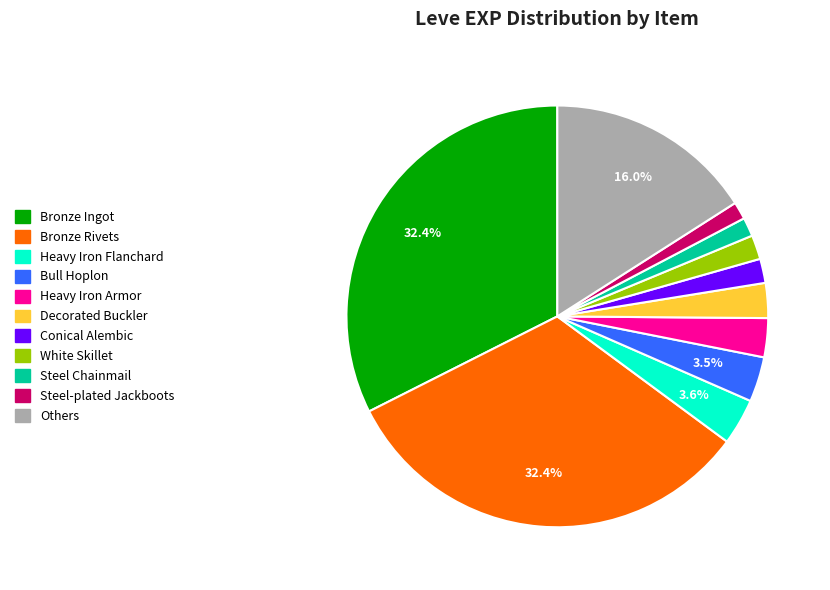

How much of the chart is everything except Others?

84.0%